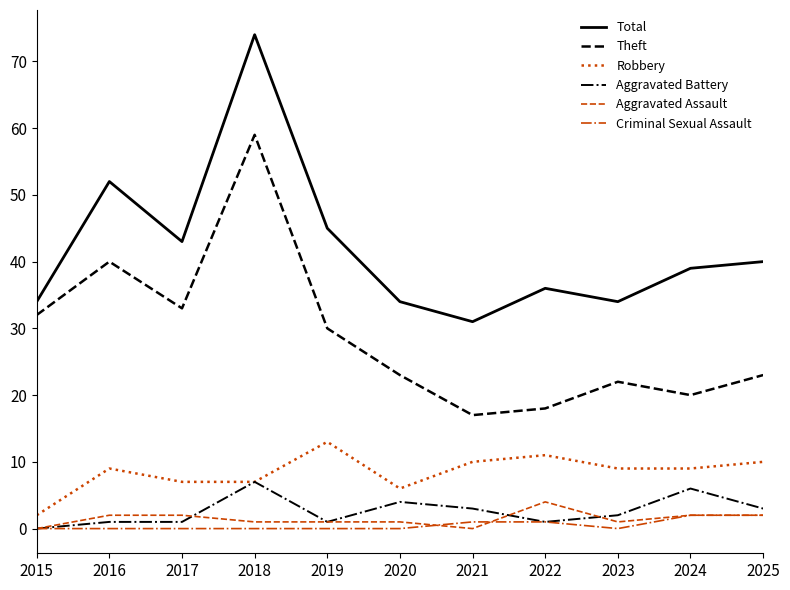

True or false: Theft has a value of 14 at 2023.

False